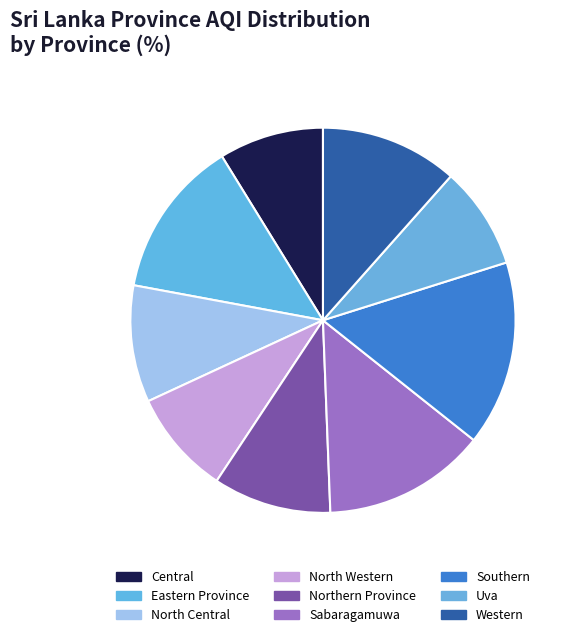

Which has a higher value, Northern Province or Western?

Western